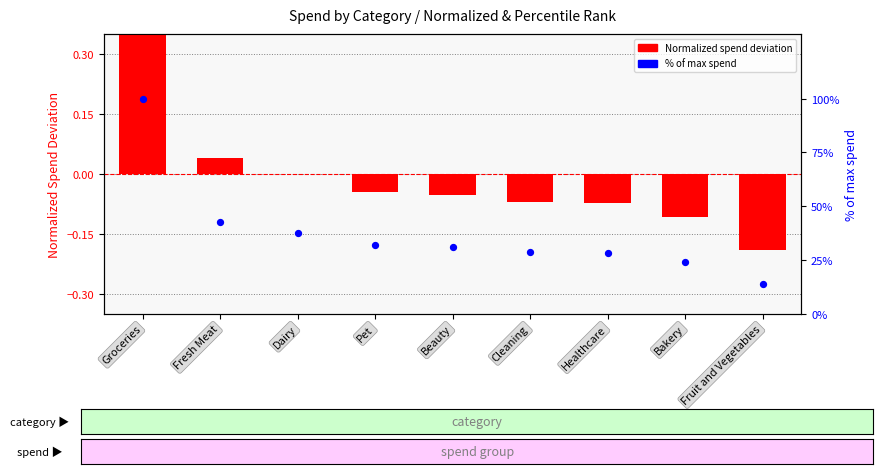

What are all the series names shown in the legend?

Normalized spend deviation, % of max spend